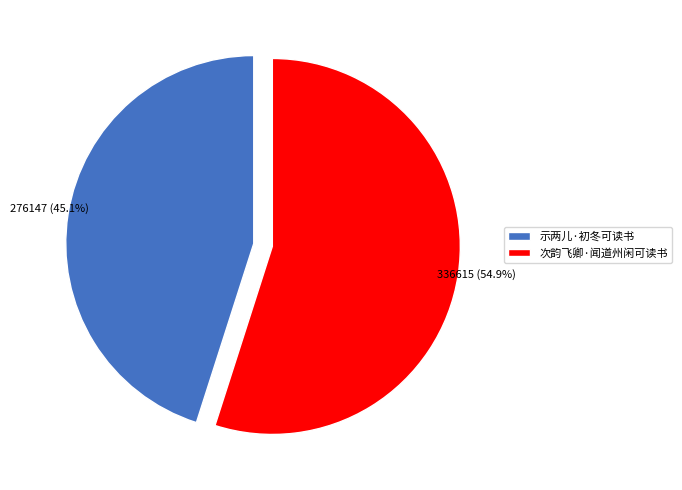

Which slice represents more than half of the pie?

次韵飞卿·闻道州闲可读书